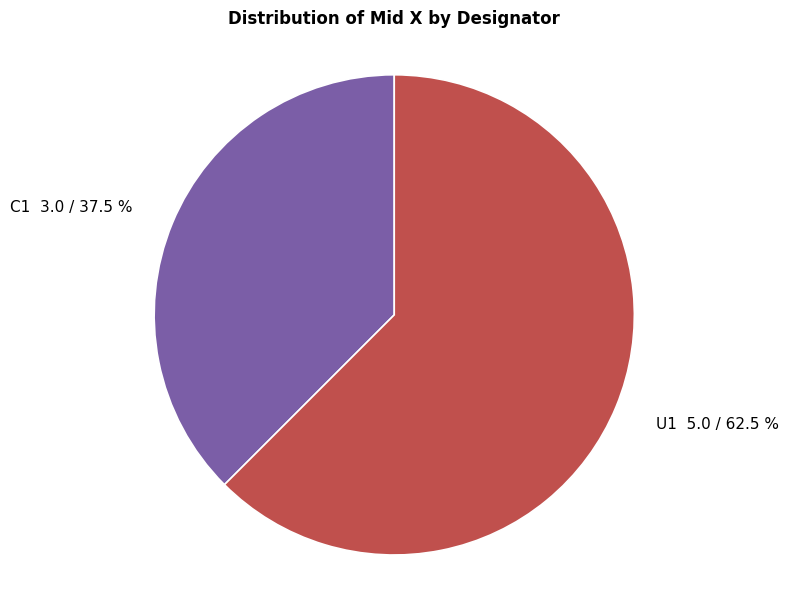

Is there any slice that represents more than half of the pie?

Yes